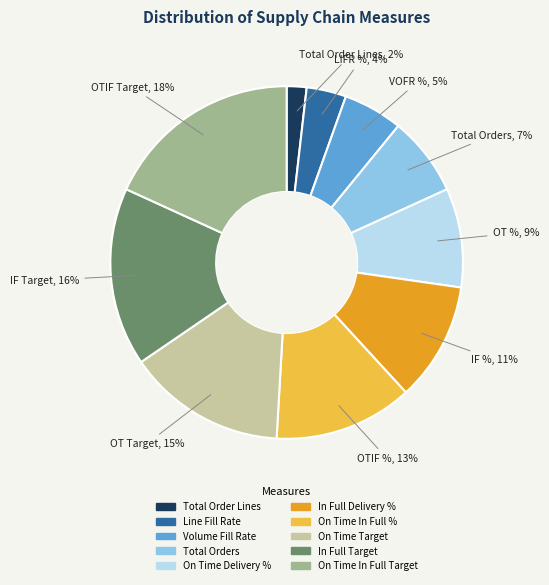

Is Total Orders the majority of the pie?

No